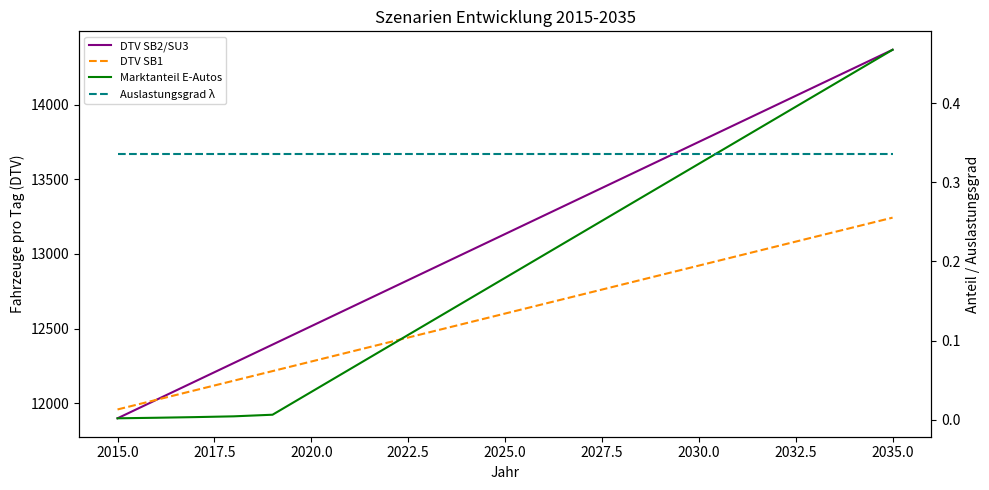

Does the chart have visible grid lines?

No